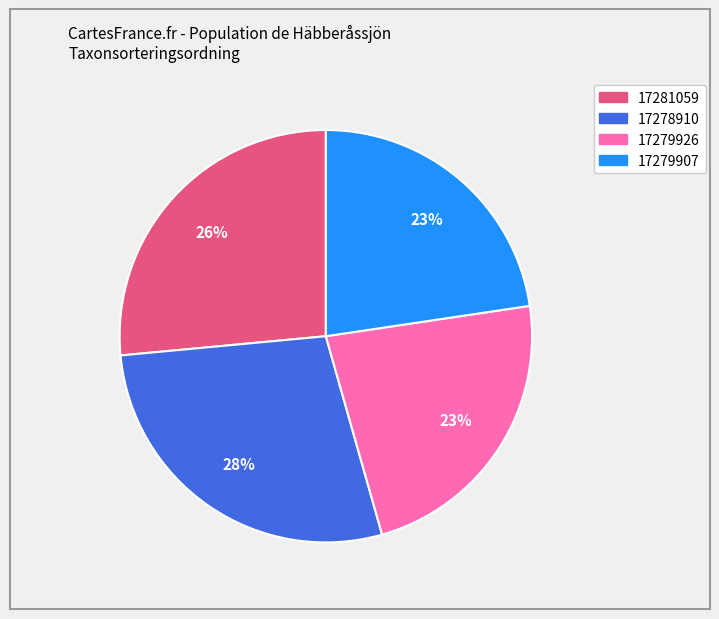

What is the largest slice in the pie chart?

17278910